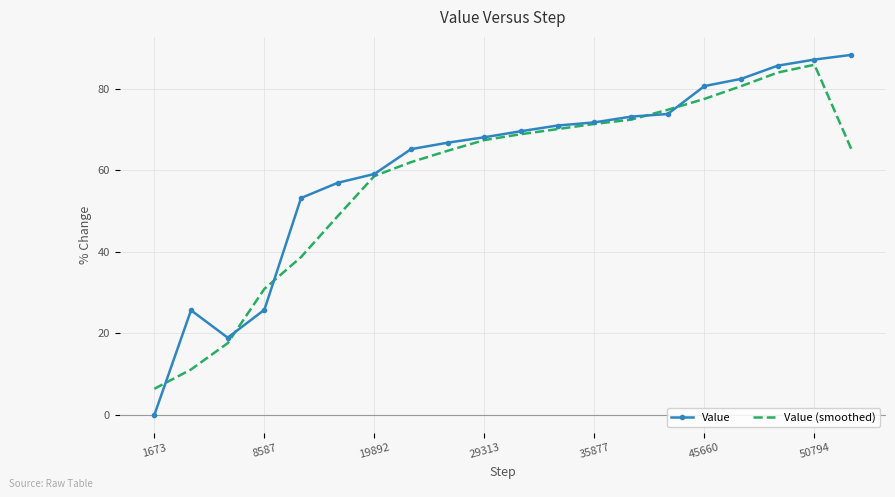

Which series has the widest spread of values?

Value